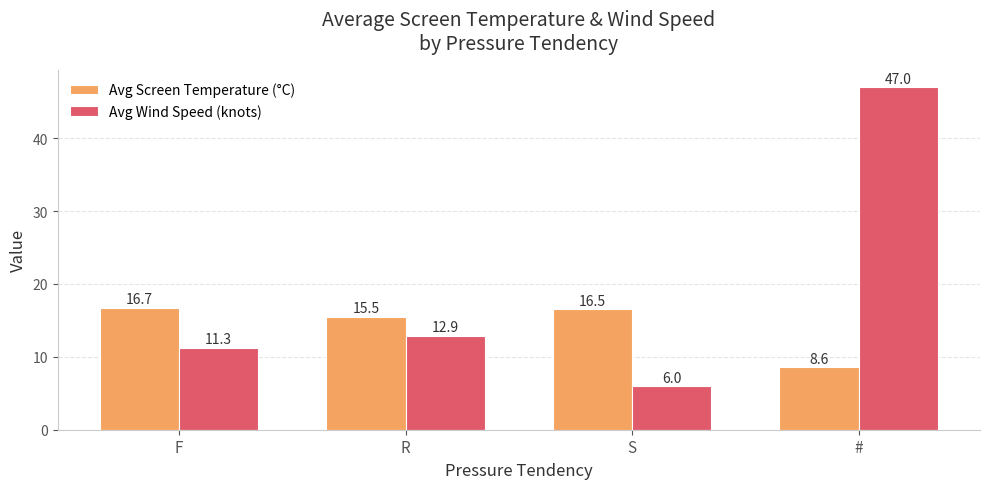

The Avg Wind Speed (knots) series shows 8.7 at R. True or false?

False